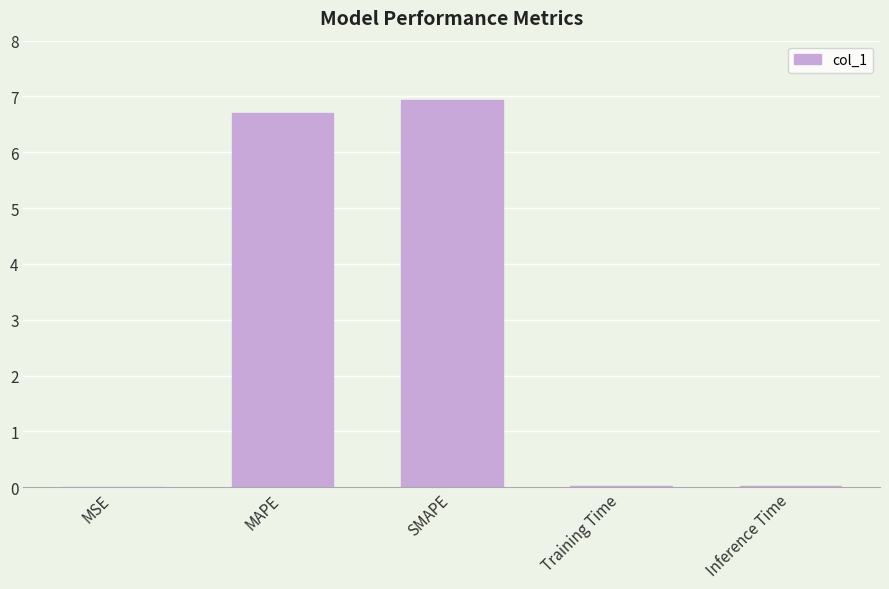

The chart shows a value of 0.0 at Training Time. True or false?

True